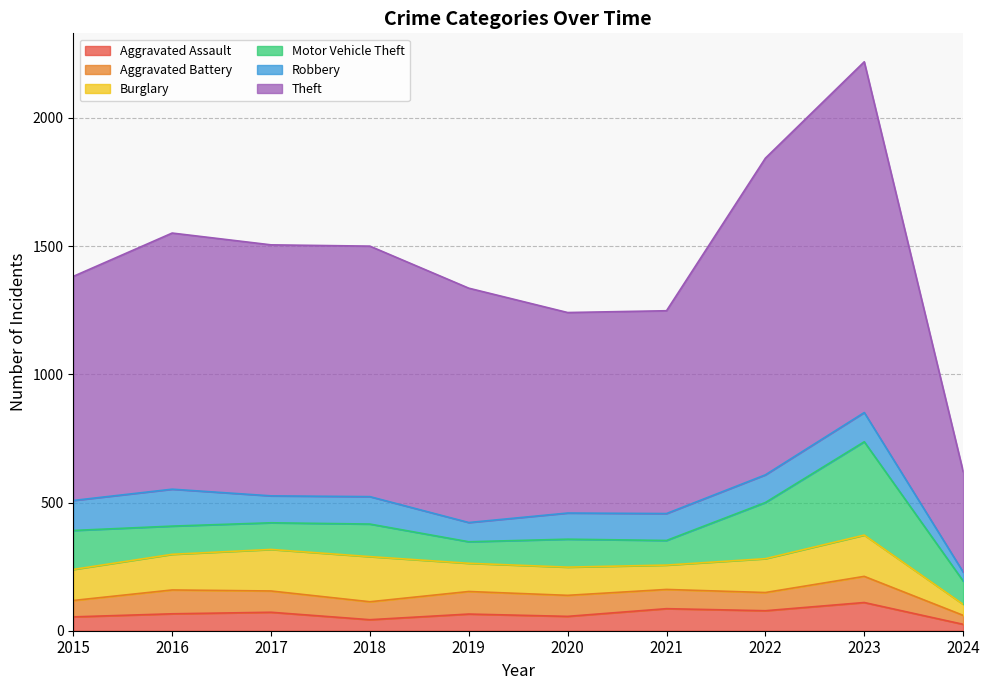

Where is Theft nearest to the value 880?

2015